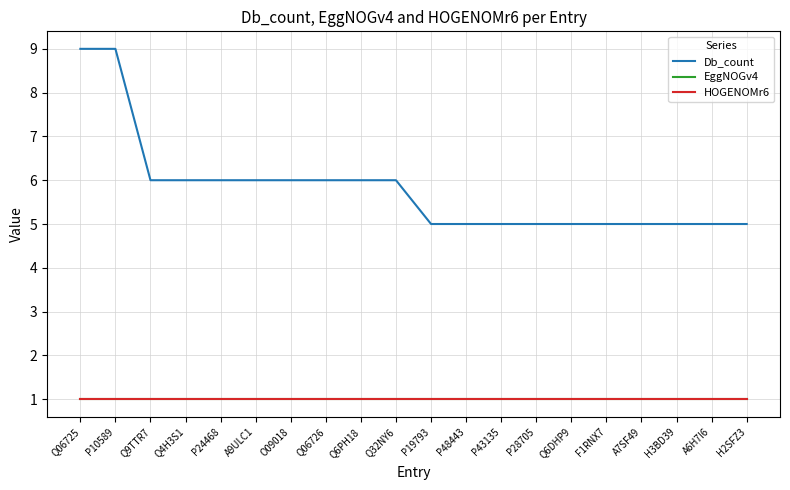

Which series has the widest spread of values?

Db_count